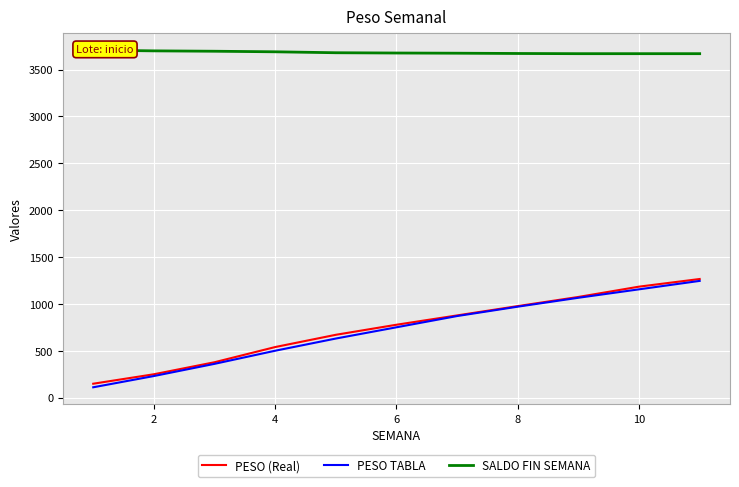

What is the minimum value for PESO (Real)?

148.1